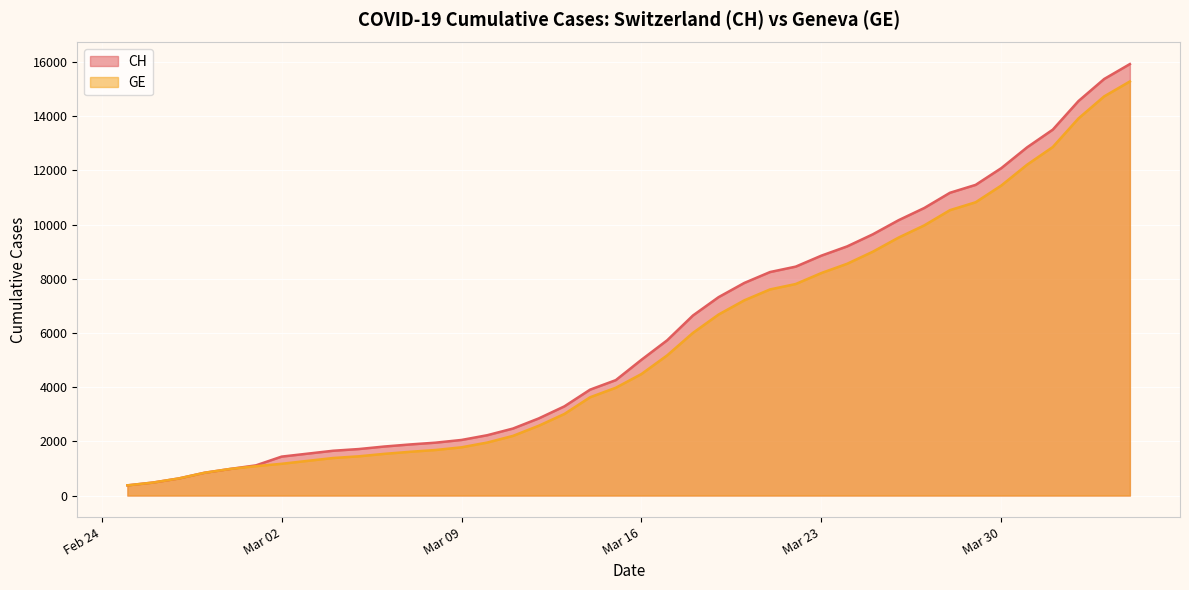

What is the total value across all series at Mar 09?

3831